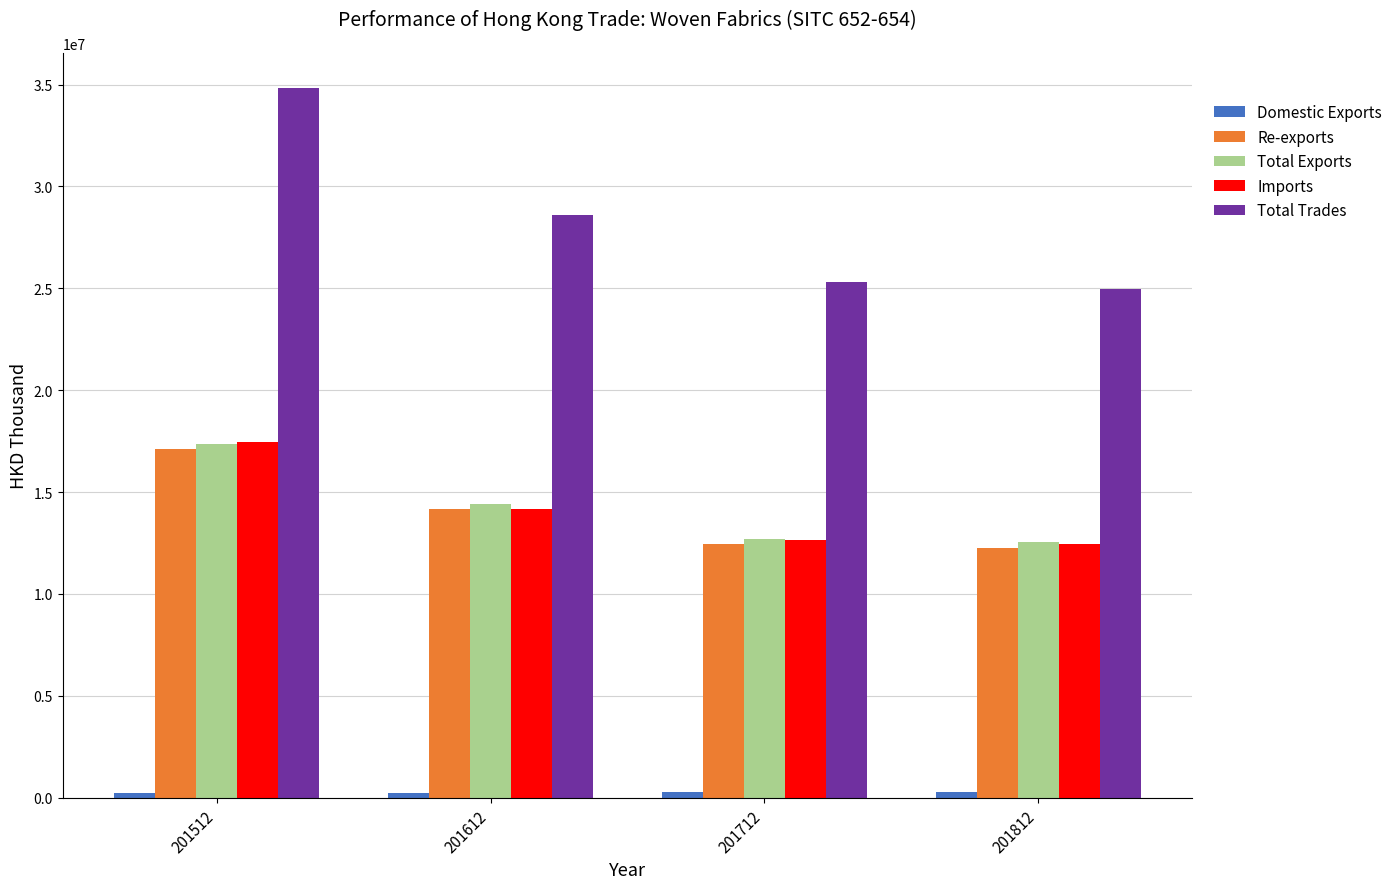

What is the sum of the Total Trades values at 201712 and 201812?

50315022.4